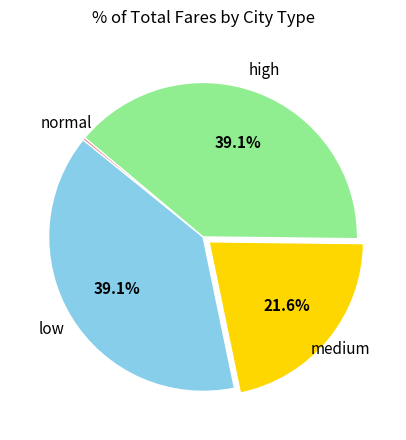

Does any single category account for the majority?

No